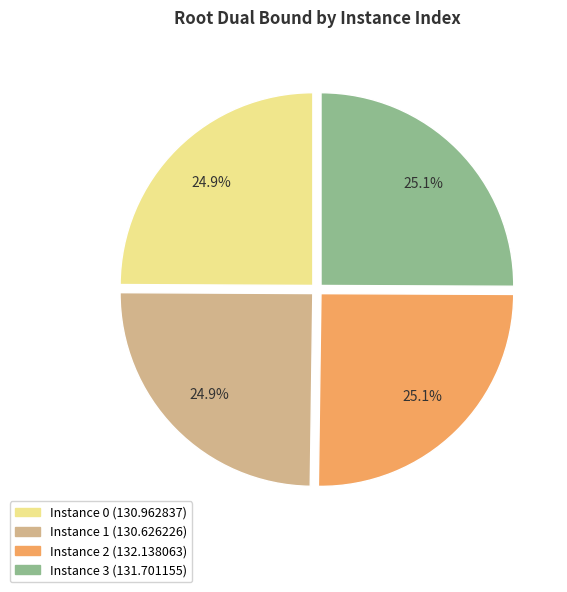

Is there any slice that represents more than half of the pie?

No